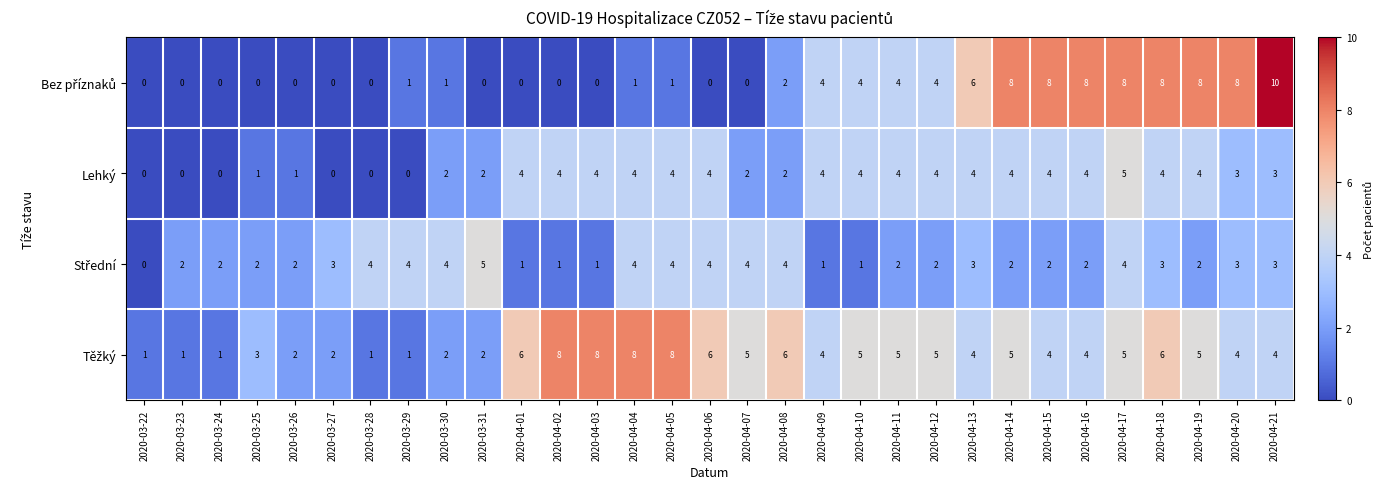

At which category does the chart reach its peak across all series?

2020-04-21